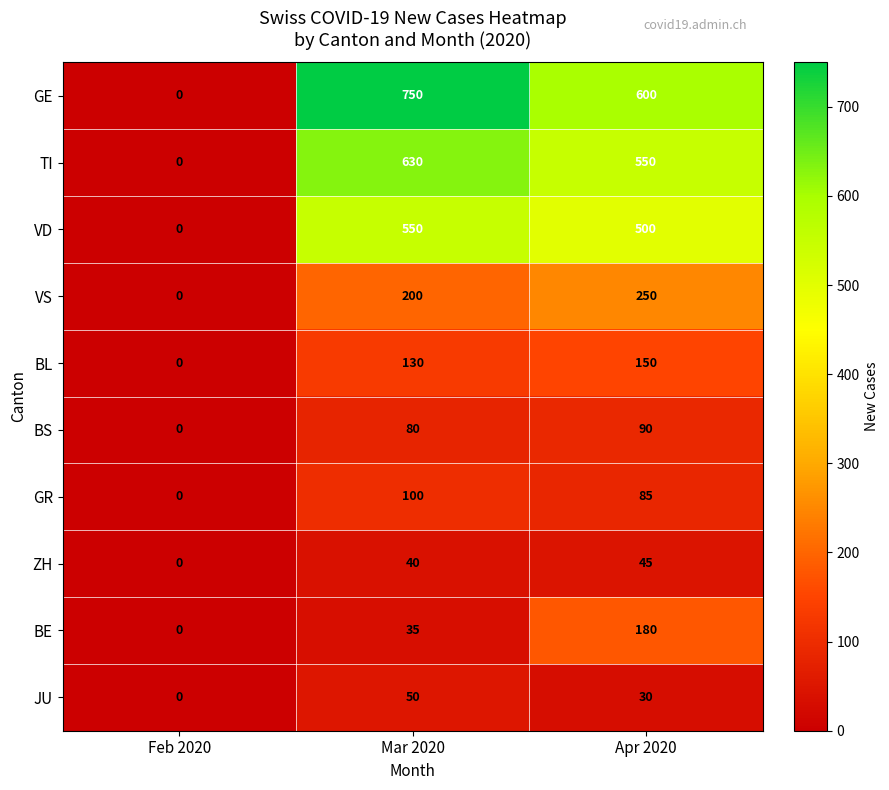

At which category is the sum across all series the highest?

Mar 2020